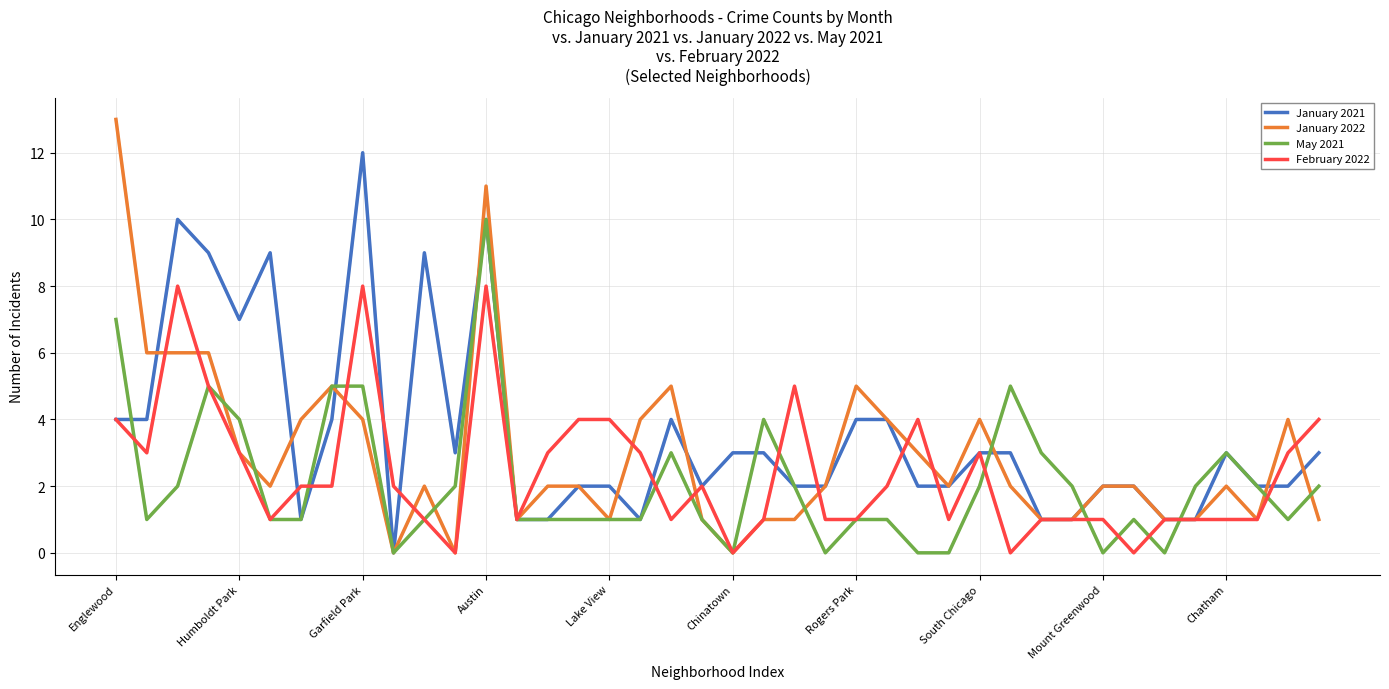

How many values in the May 2021 series exceed 1?

19